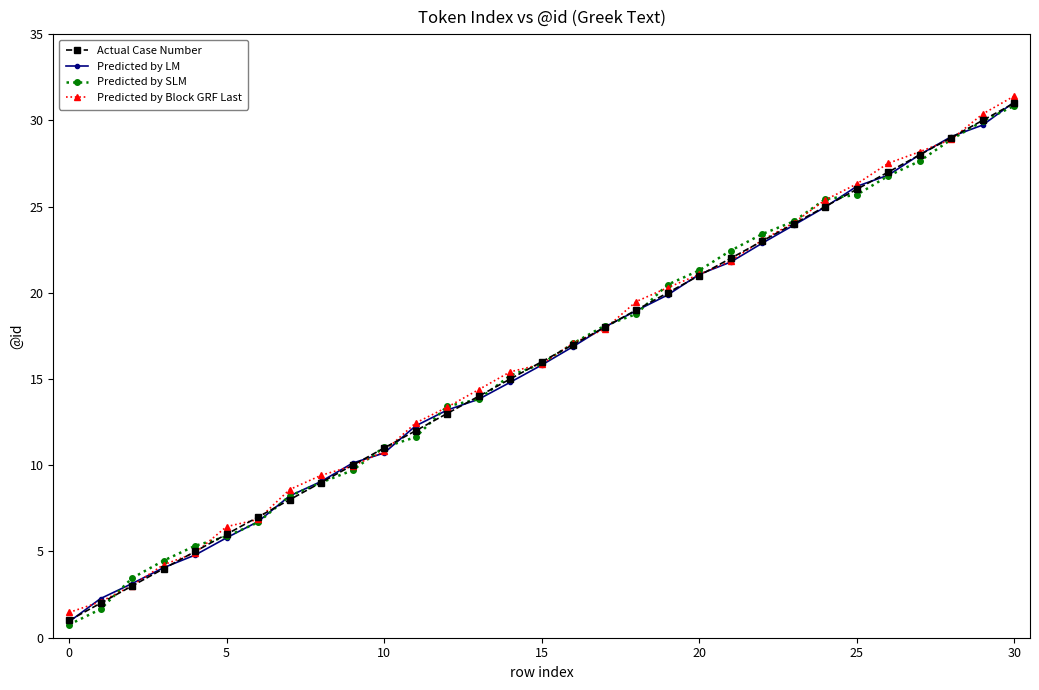

What are all the series names shown in the legend?

Actual Case Number, Predicted by LM, Predicted by SLM, Predicted by Block GRF Last